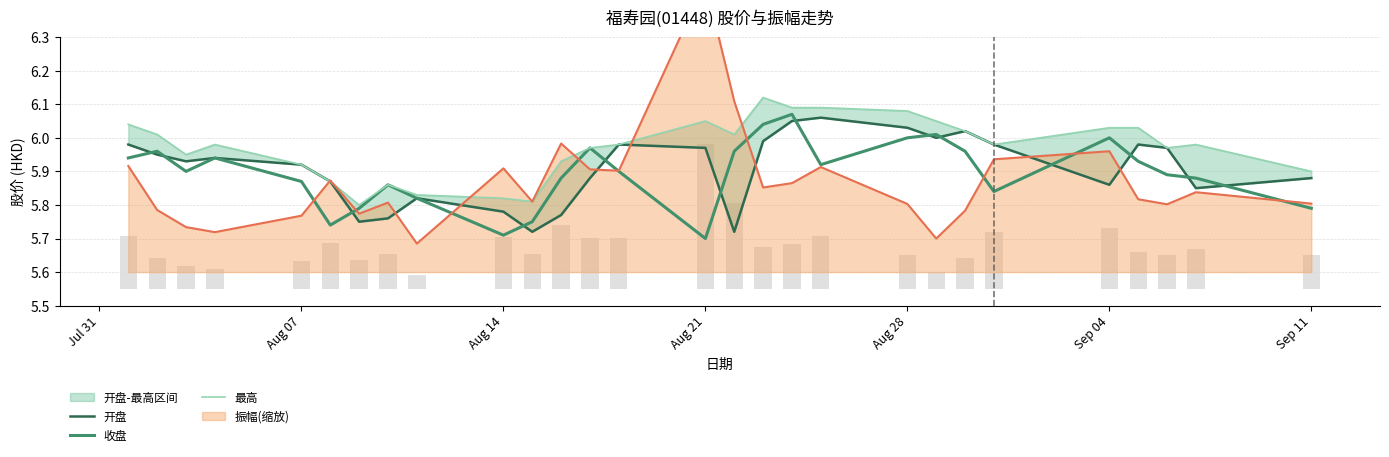

Is it true that 开盘 equals 10.3 at Aug 14?

False